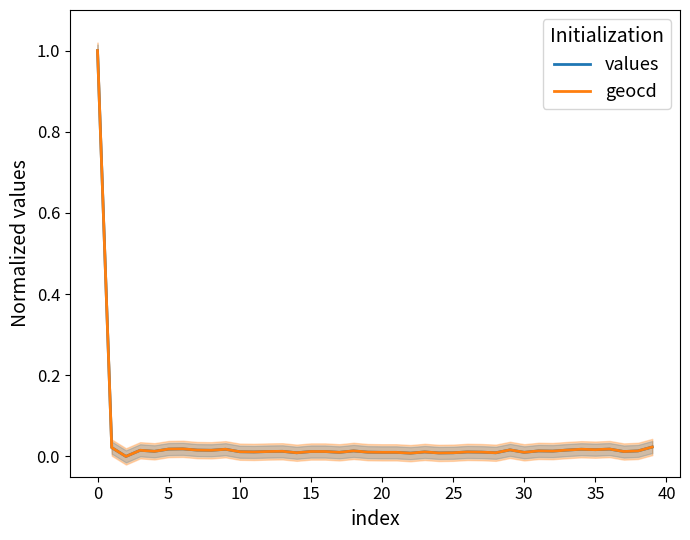

Does the chart display data point markers on the line(s)?

No